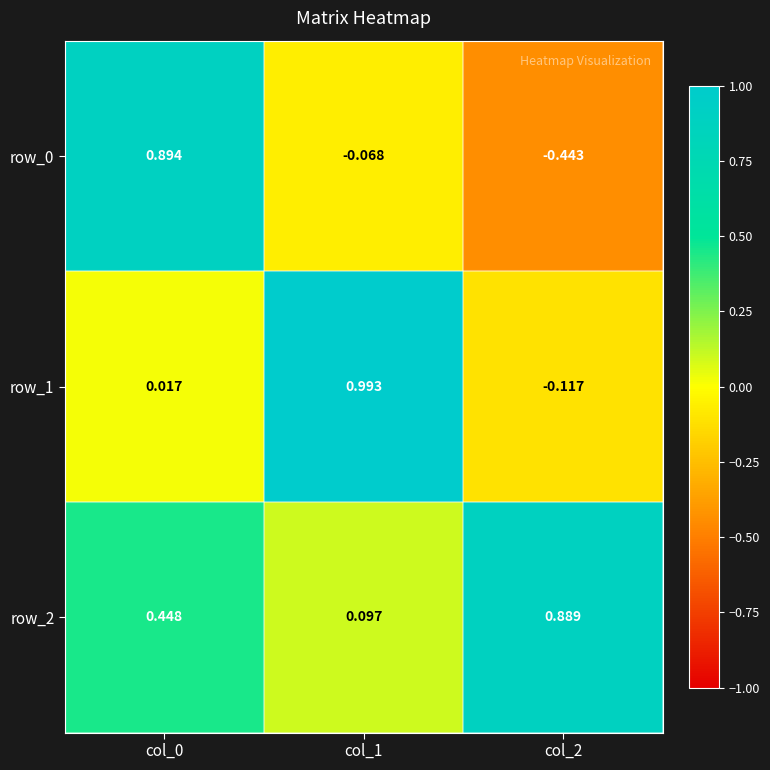

Is the value of row_2 at col_1 greater than the value of row_1 at col_2?

Yes